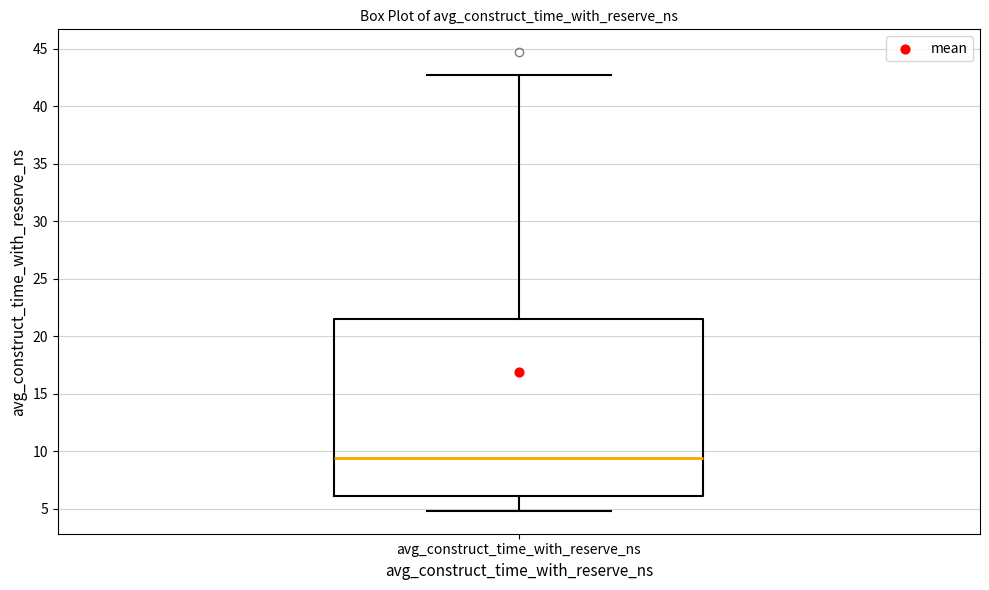

Where is the upper edge of the box for avg_construct_time_with_reserve_ns on the y-axis? The values are not printed on the chart, so give them approximately, as read against the axis.

21.5